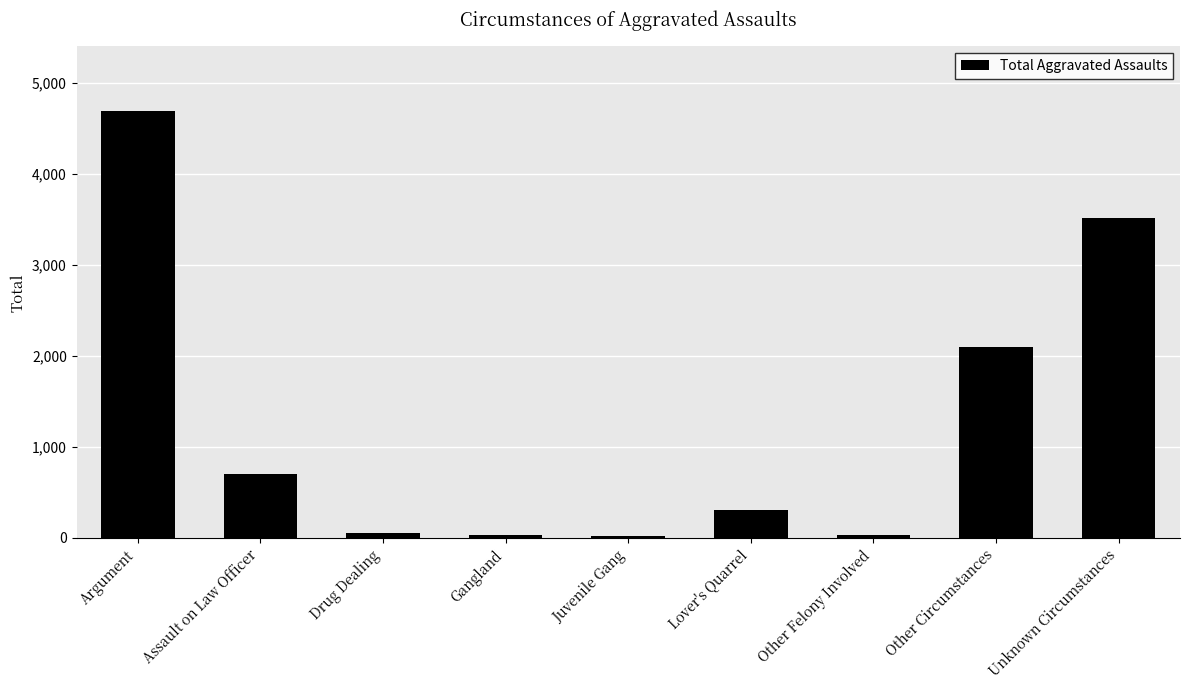

What is the difference between the maximum and minimum values?

4678